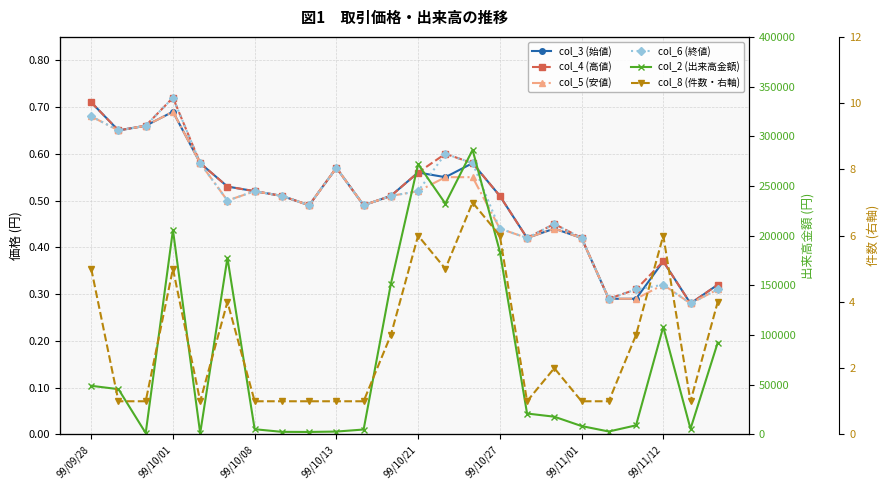

Reading left to right, transcribe all the data shown in this chart.

col_3 (始値): 0.7	0.7	0.7	0.7	0.6	0.5	0.5	0.5	0.5	0.6	0.5	0.5	0.6	0.6	0.6	0.5	0.4	0.4	0.4	0.3	0.3	0.4	0.3	0.3
col_4 (高値): 0.7	0.7	0.7	0.7	0.6	0.5	0.5	0.5	0.5	0.6	0.5	0.5	0.6	0.6	0.6	0.5	0.4	0.5	0.4	0.3	0.3	0.4	0.3	0.3
col_5 (安値): 0.7	0.7	0.7	0.7	0.6	0.5	0.5	0.5	0.5	0.6	0.5	0.5	0.5	0.6	0.6	0.4	0.4	0.4	0.4	0.3	0.3	0.3	0.3	0.3
col_6 (終値): 0.7	0.7	0.7	0.7	0.6	0.5	0.5	0.5	0.5	0.6	0.5	0.5	0.5	0.6	0.6	0.4	0.4	0.5	0.4	0.3	0.3	0.3	0.3	0.3
col_2 (出来高金額): 48900.0	45500.0	1320.0	205650.0	1160.0	177650.0	5200.0	2550.0	2450.0	2850.0	4900.0	151470.0	271910.0	232290.0	286300.0	184030.0	21000.0	17800.0	8400.0	2900.0	9110.0	108180.0	5600.0	92390.0
col_8 (件数・右軸): 5.0	1.0	1.0	5.0	1.0	4.0	1.0	1.0	1.0	1.0	1.0	3.0	6.0	5.0	7.0	6.0	1.0	2.0	1.0	1.0	3.0	6.0	1.0	4.0